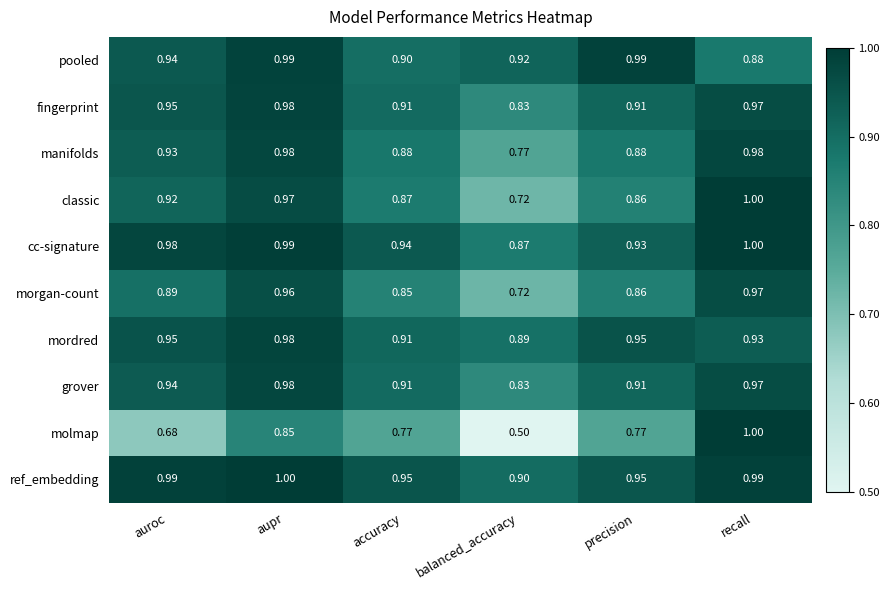

Which category has the lowest value across all series?

balanced_accuracy